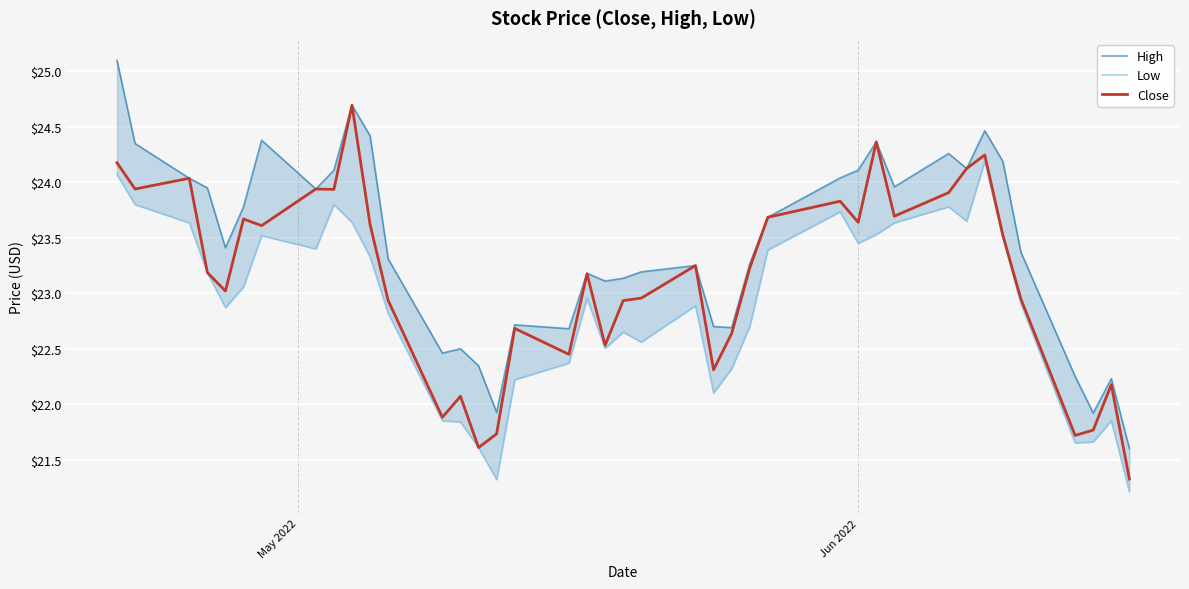

What is the highest value of the Close series?

24.7